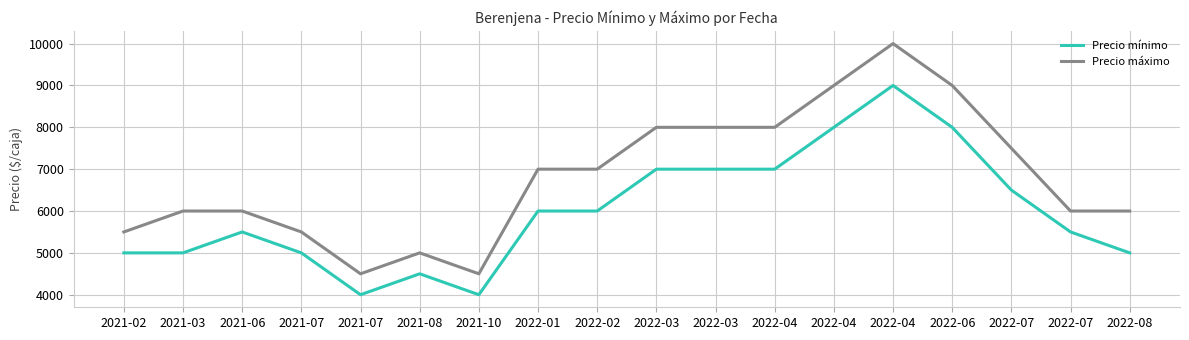

What are all the series names shown in the legend?

Precio mínimo, Precio máximo